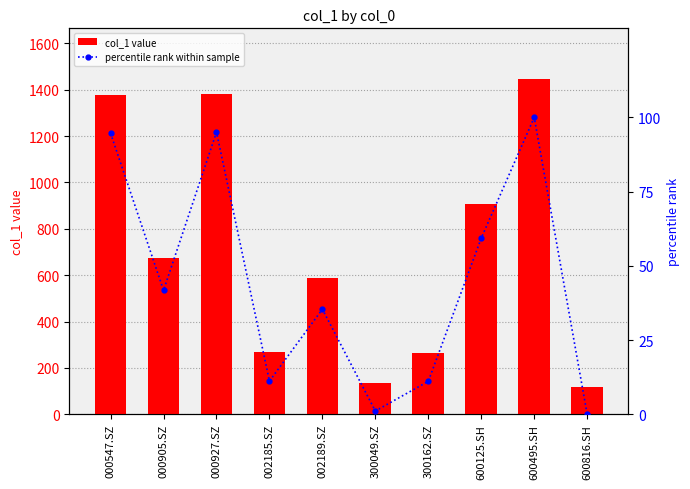

Which series has the largest range (max minus min)?

col_1 value